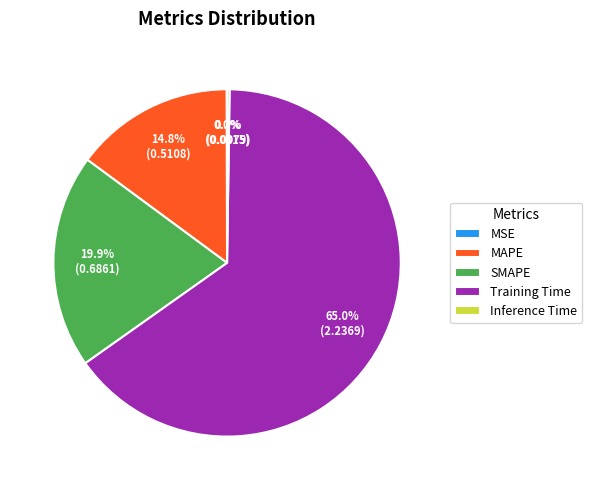

Is there a majority slice in this chart?

Yes